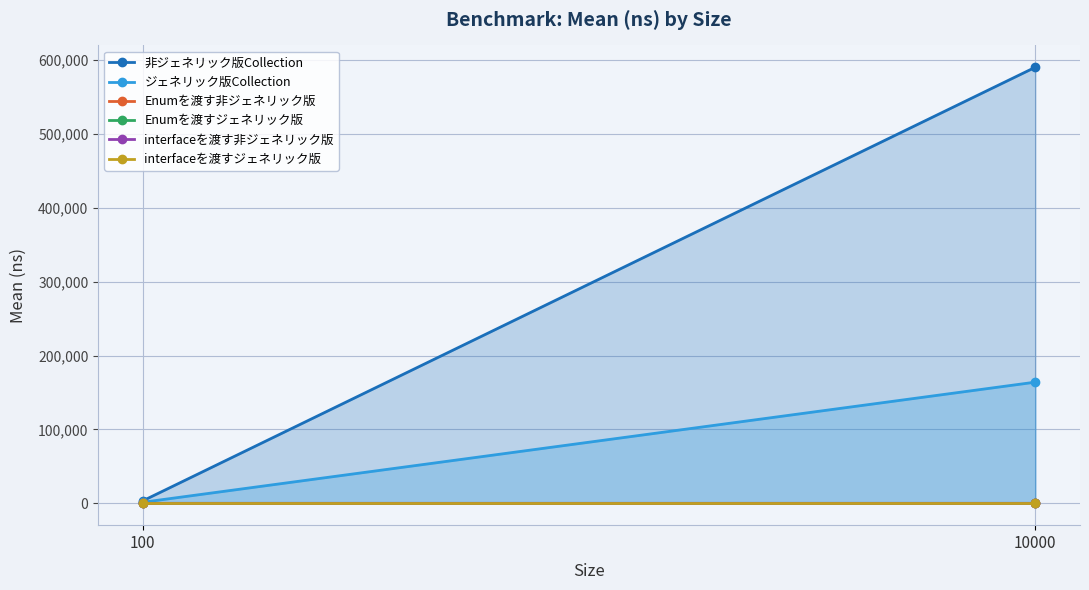

List the labels in order of Enumを渡すジェネリック版 value, largest first.

100, 10000